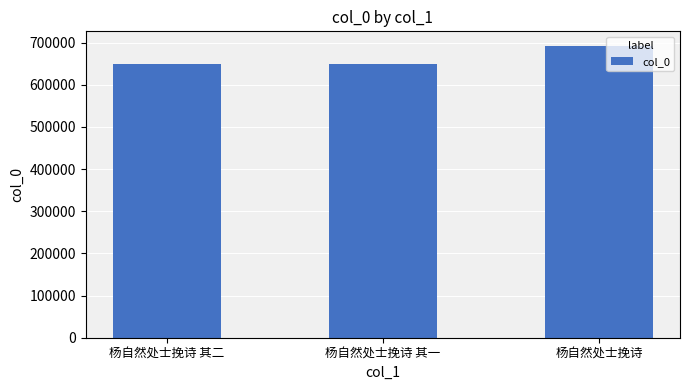

Which label corresponds to the largest value in the chart?

杨自然处士挽诗